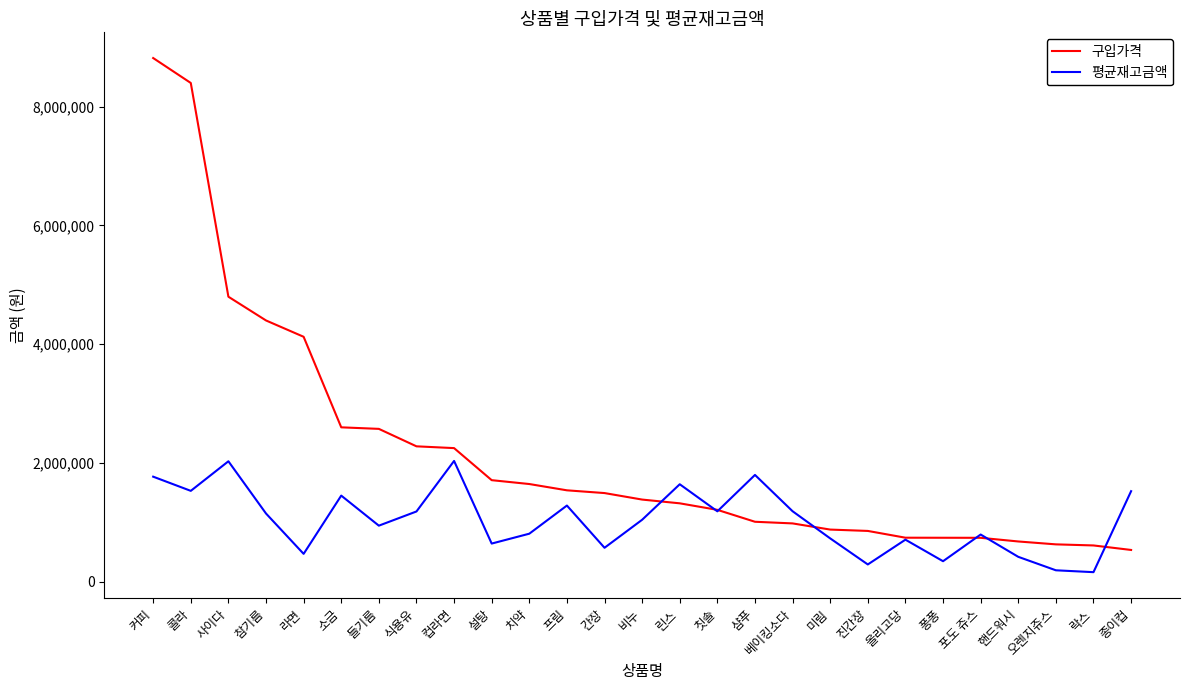

How many lines are shown in the chart?

2